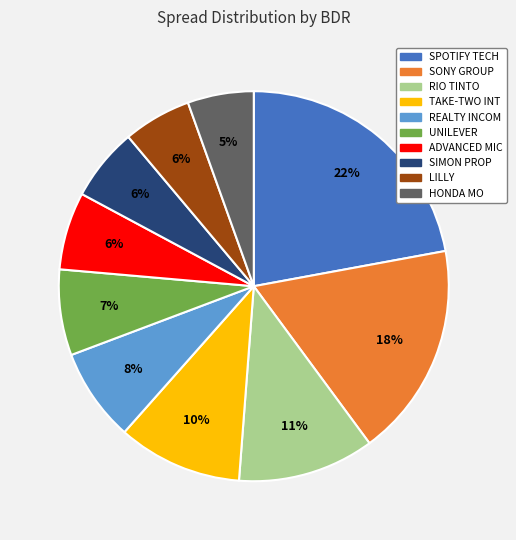

The LILLY slice represents 17% of the pie. True or false?

False